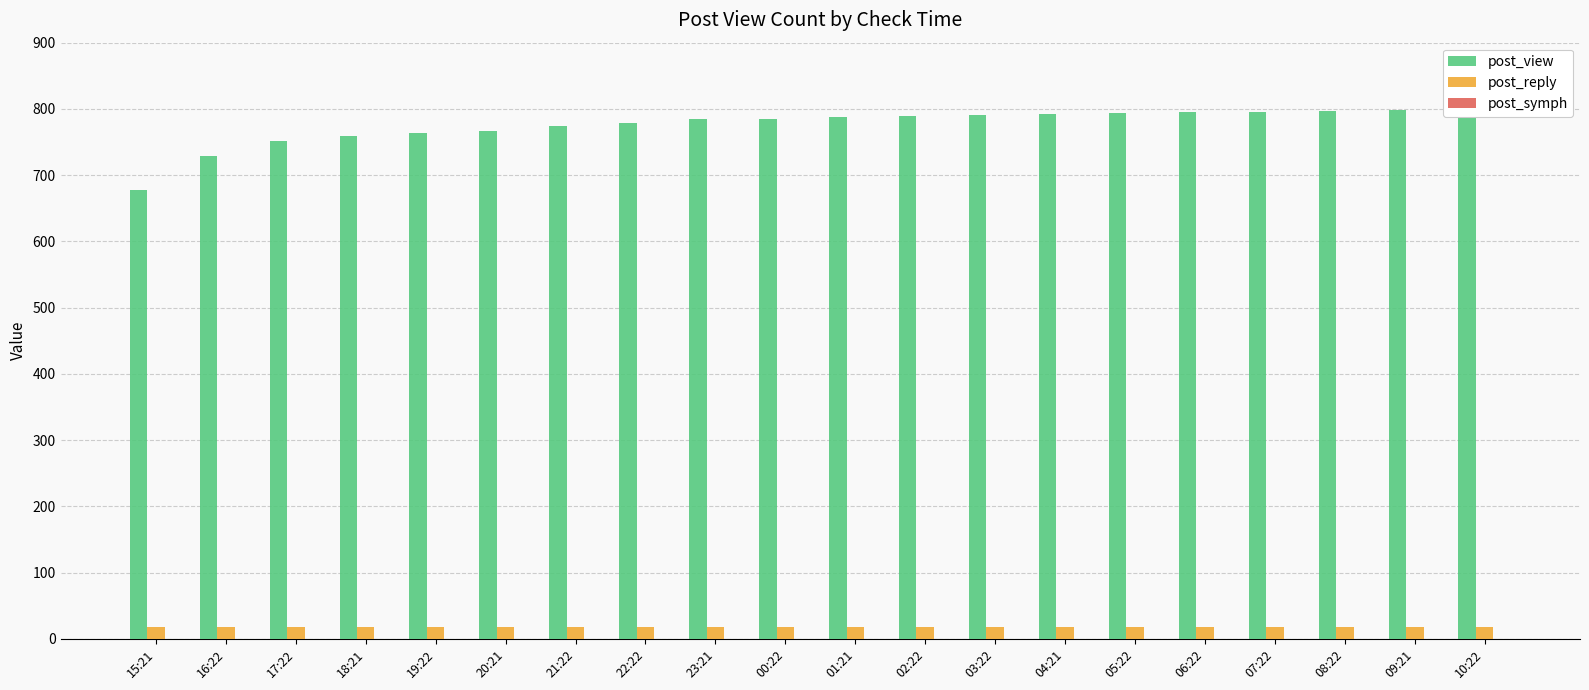

What is the difference between the maximum and minimum values in the post_view series?

122